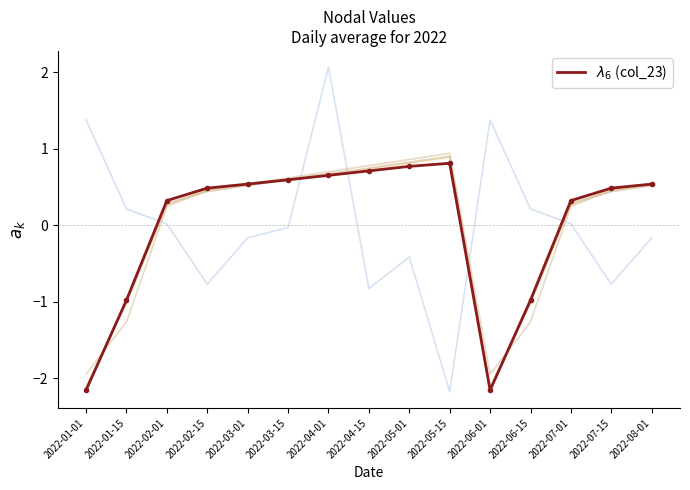

At which category is the sum across all series the highest?

2022-04-01